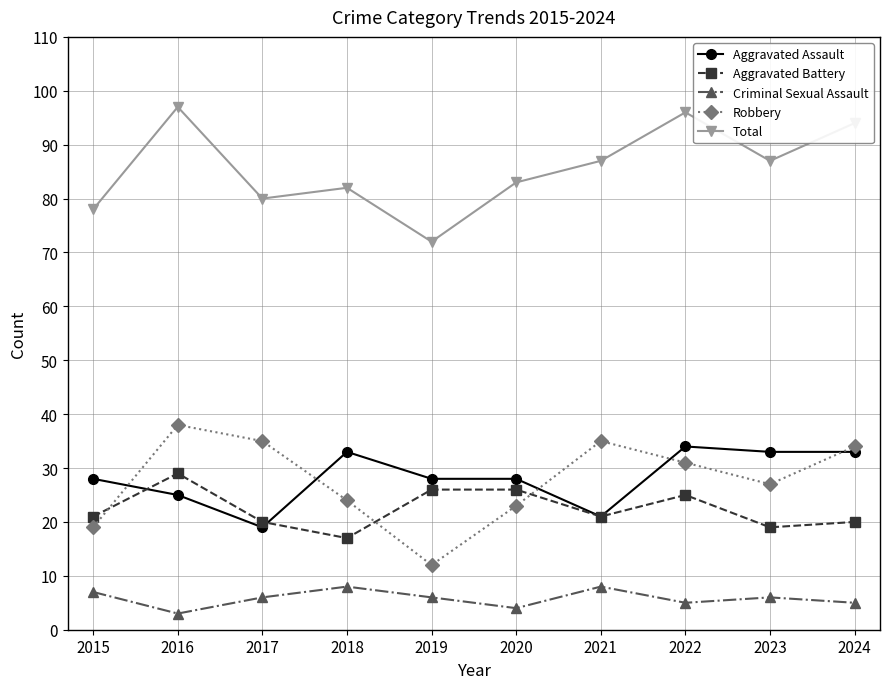

What is the difference between the maximum and second lowest values in the Aggravated Assault series?

13